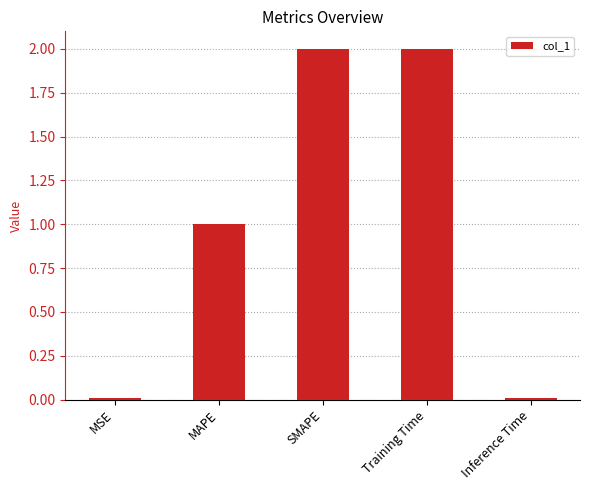

True or false: the data shows 0.0 at MSE.

True